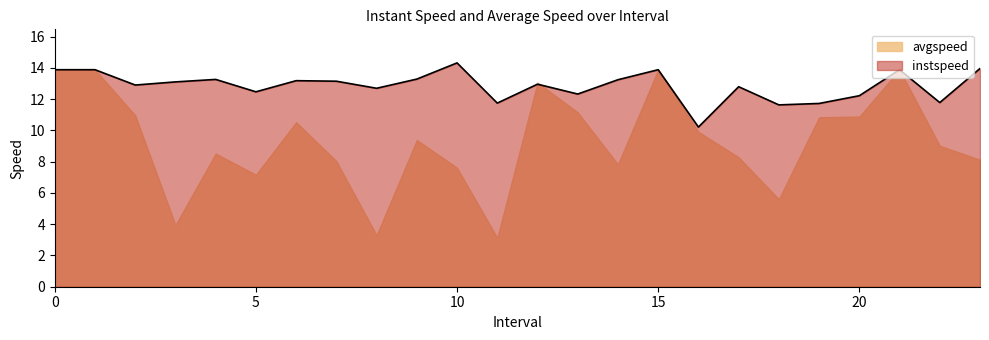

Reading left to right, what are all the values shown in this chart?

13.9	13.9	12.9	13.1	13.3	12.5	13.2	13.2	12.7	13.3	14.3	11.8	13.0	12.3	13.2	13.9	10.2	12.8	11.6	11.7	12.2	13.9	11.8	14.0